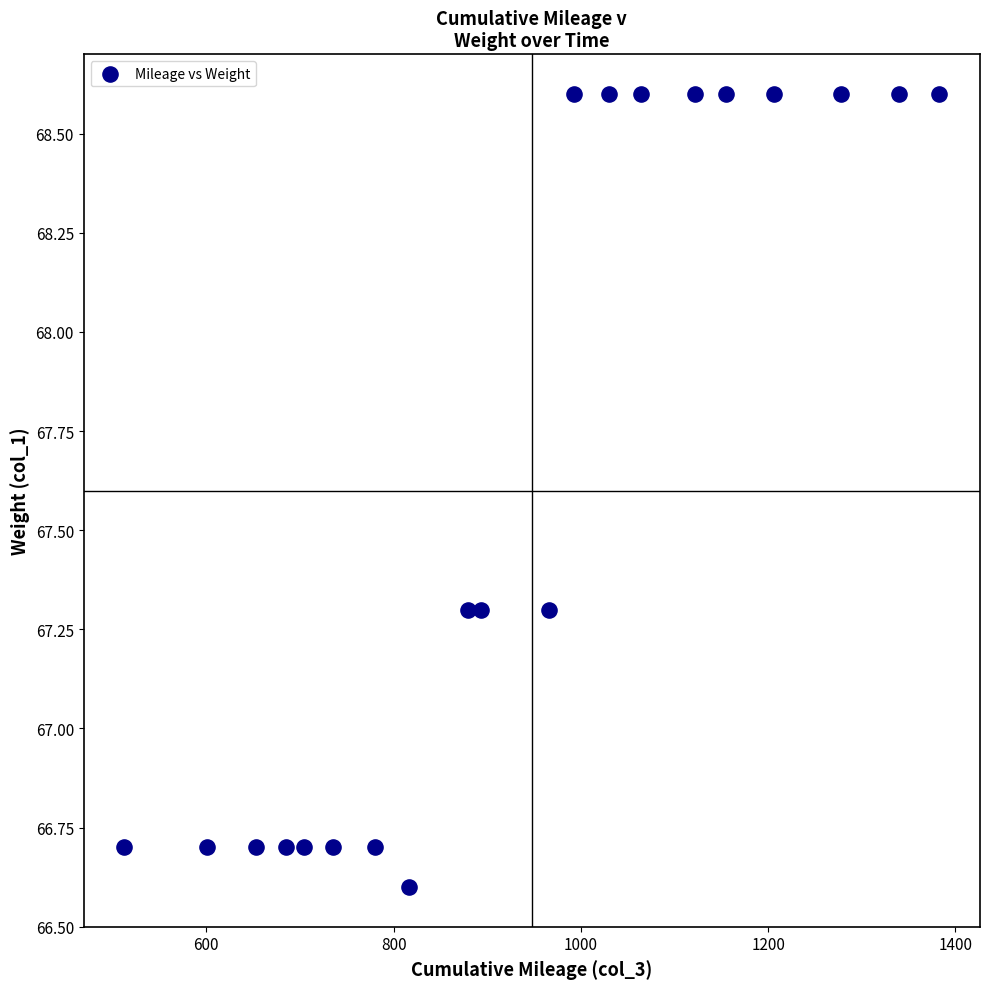

What is the range of Y values (max minus min)?

2.0